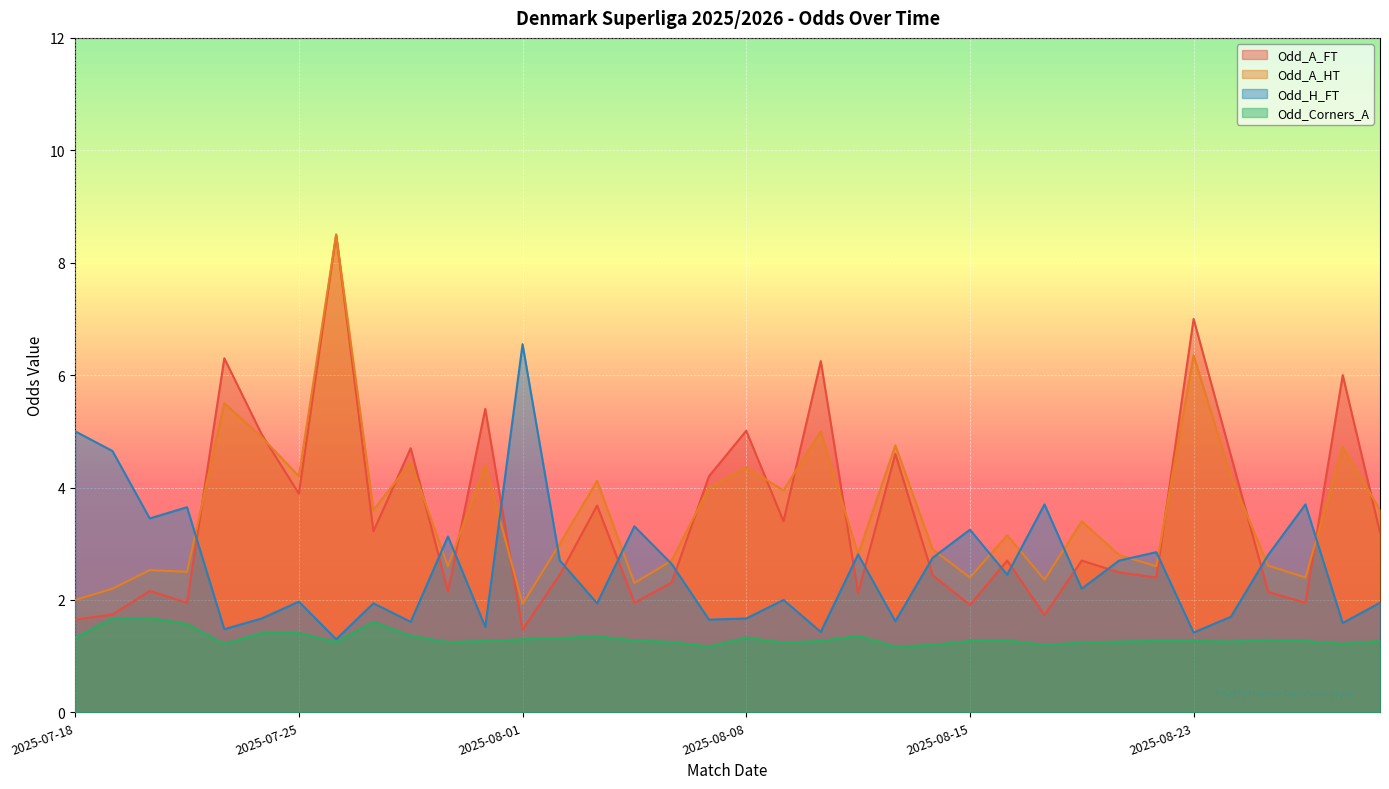

True or false: Odd_Corners_A and Odd_A_HT intersect in this chart.

False